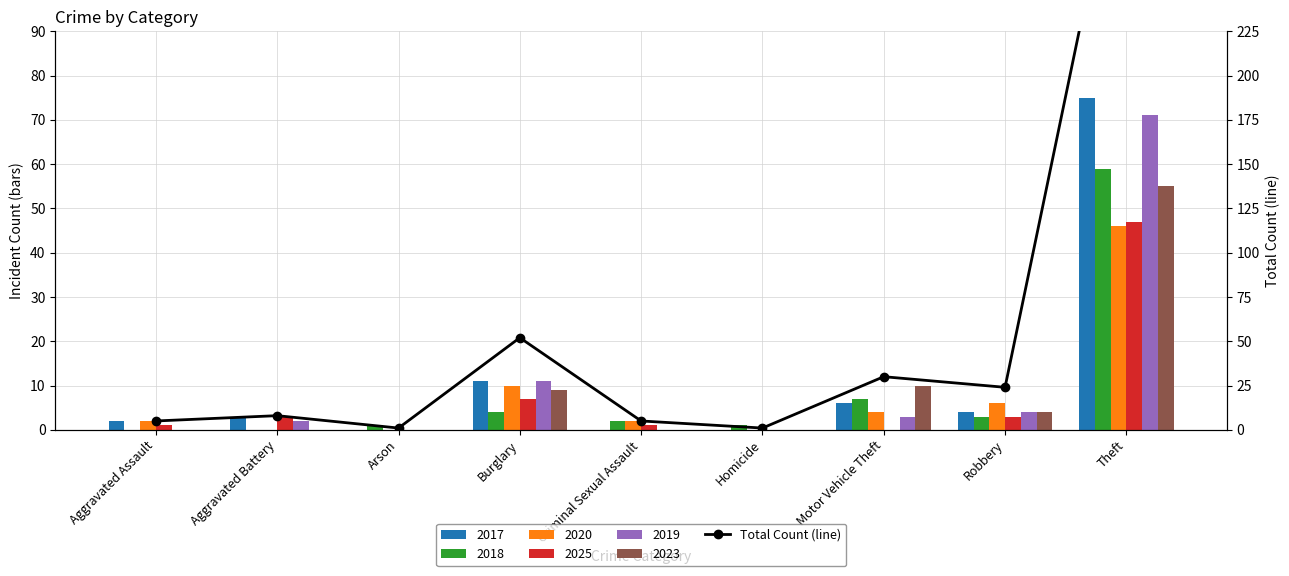

List the labels in order of value, largest first.

Theft, Burglary, Motor Vehicle Theft, Robbery, Aggravated Battery, Aggravated Assault, Criminal Sexual Assault, Arson, Homicide